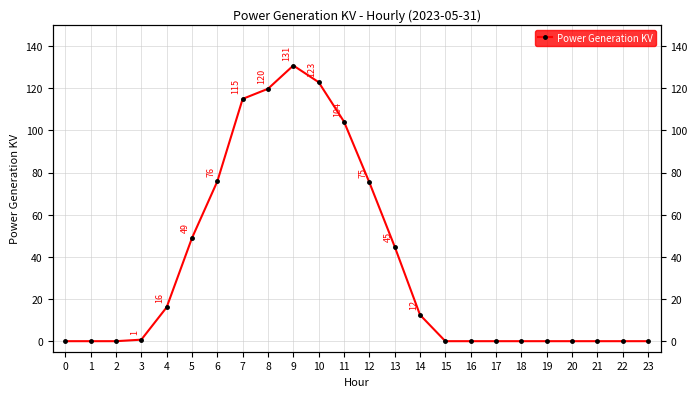

Which category has the highest value across all series?

9